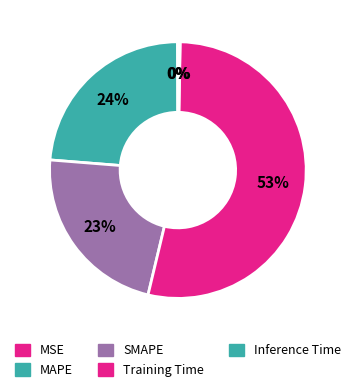

True or false: MAPE accounts for 24% of the total.

True